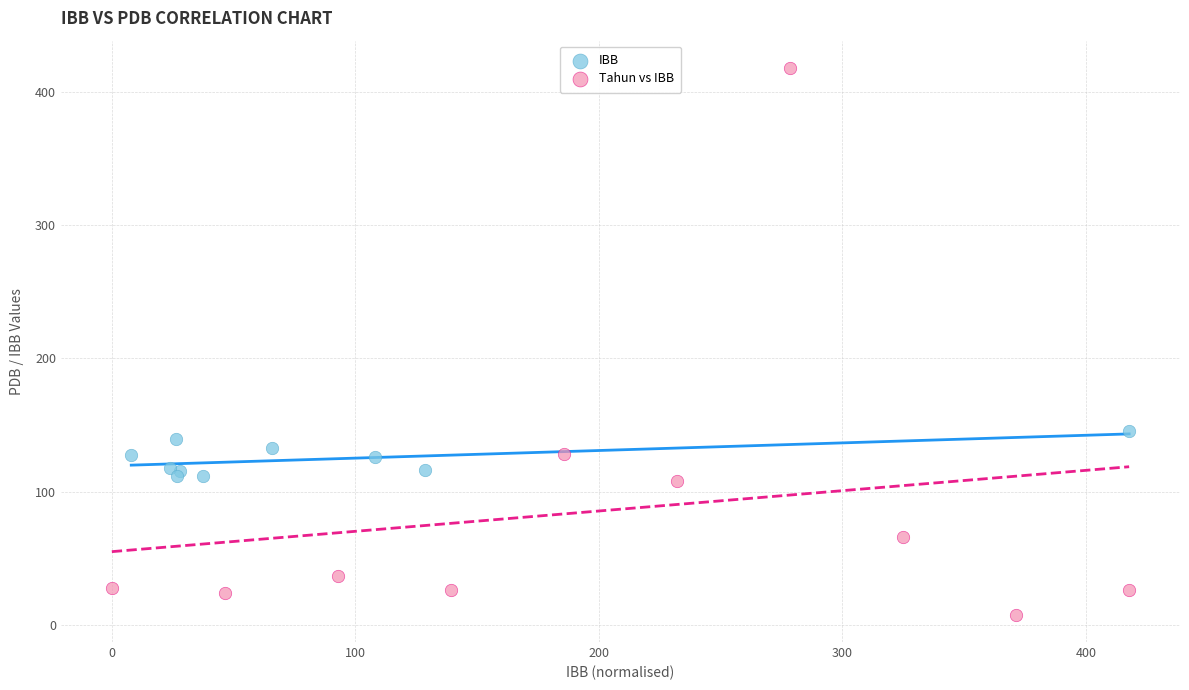

Which series has the widest spread of Y values?

Tahun vs IBB